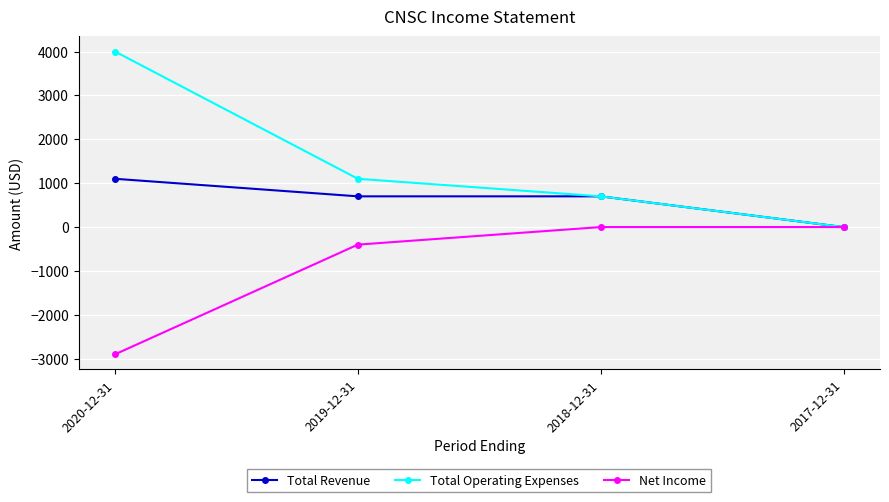

What is the sum of all Net Income values?

-3300